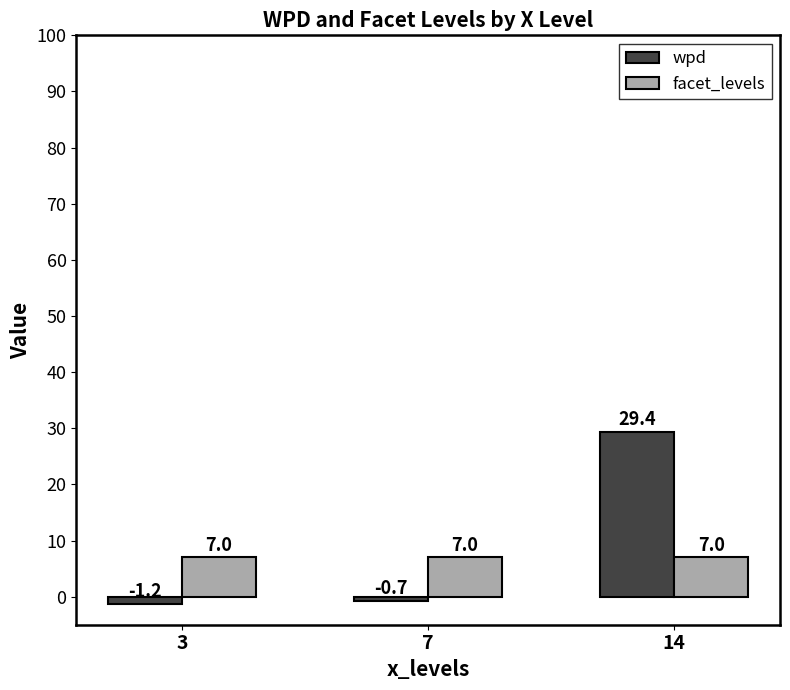

At which category does the chart reach its peak across all series?

14